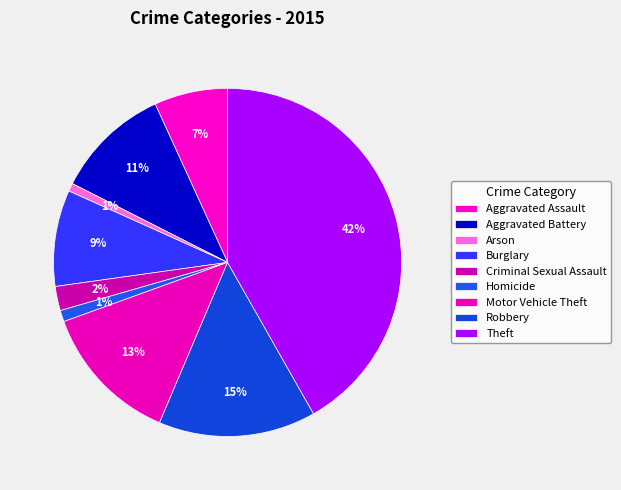

To the nearest percent, what is the average slice percentage?

11%